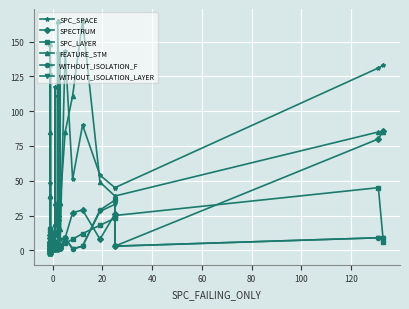

In SPC_LAYER, how many points are higher than both neighbors (excluding endpoints)?

2